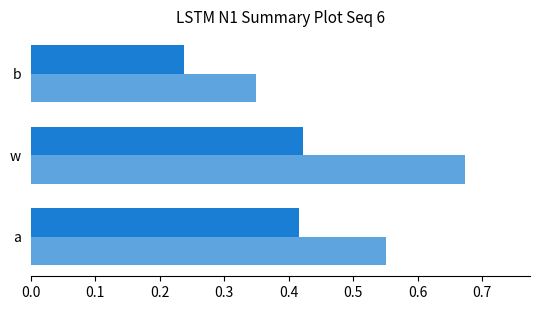

How many categories are shown in the chart?

3